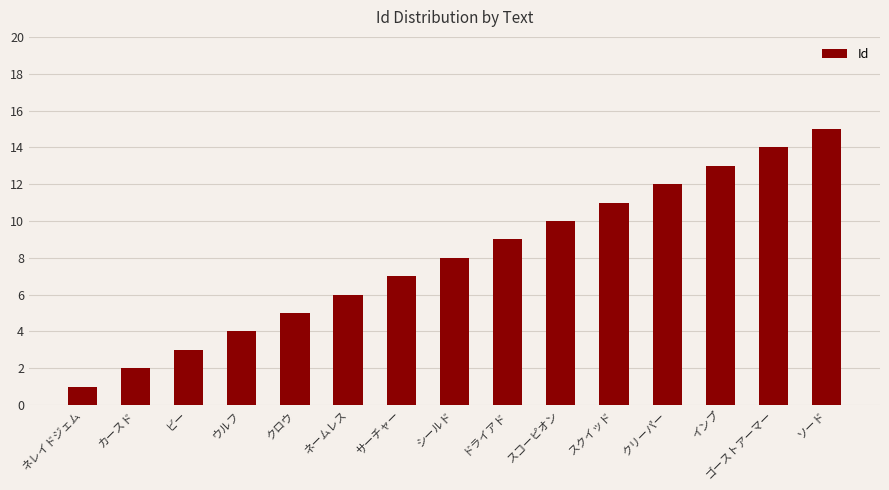

What is the average value?

8